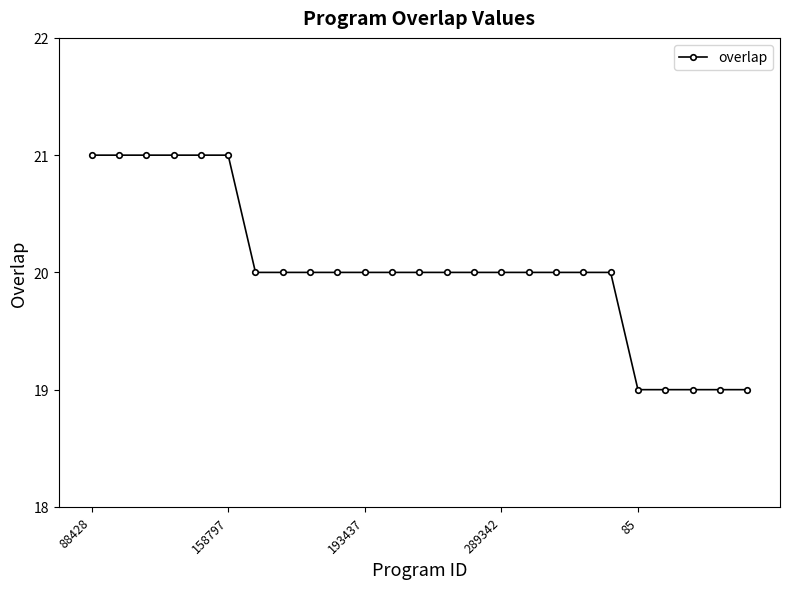

What is the difference between the maximum and minimum values?

2